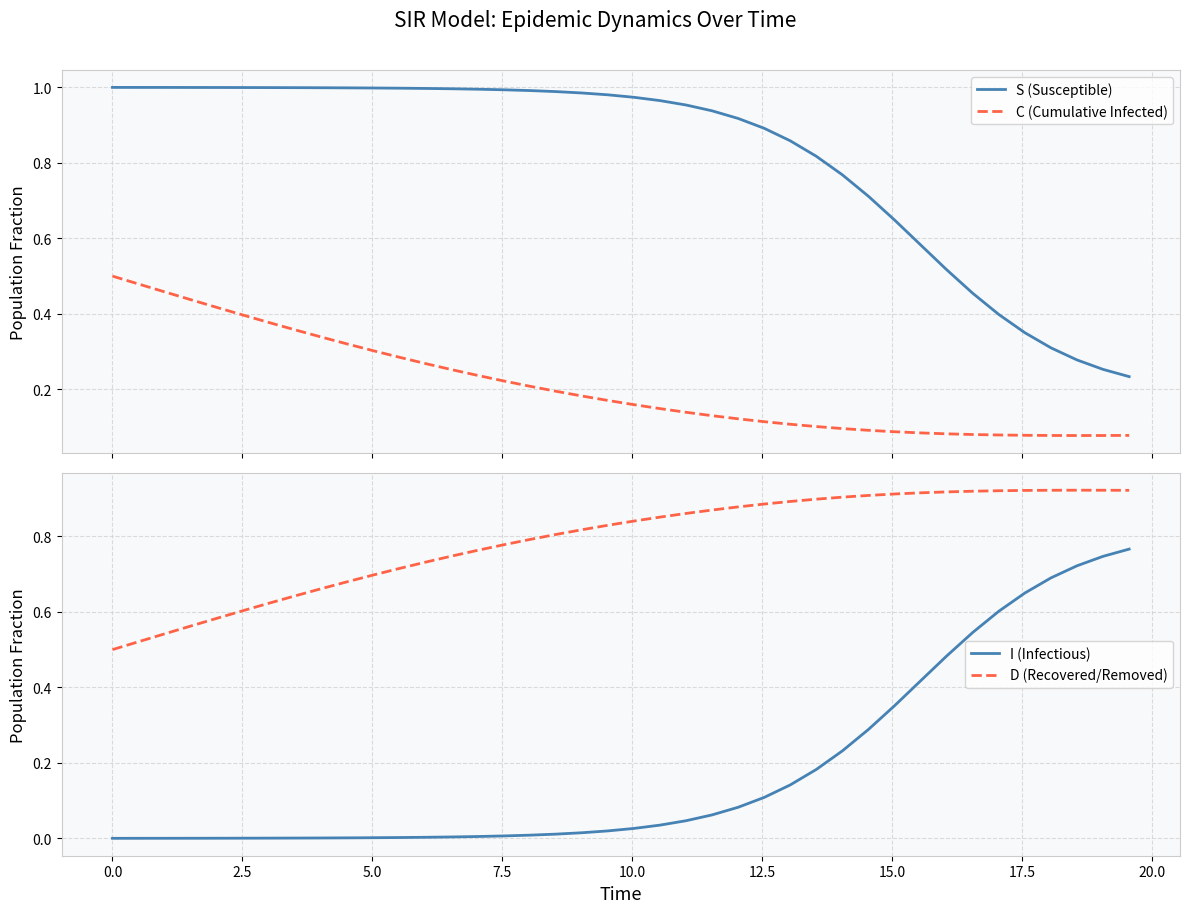

At how many categories does at least one series exceed 0?

40